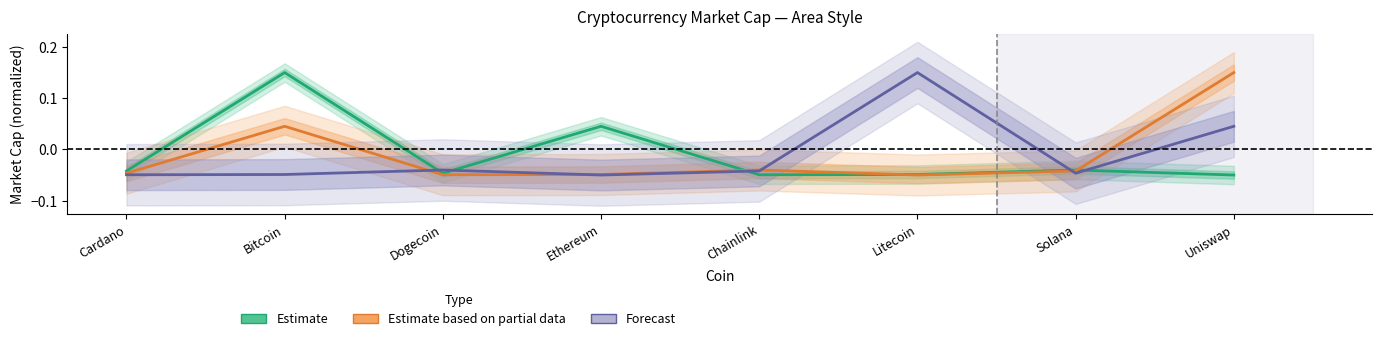

At how many categories does at least one series exceed 0?

4